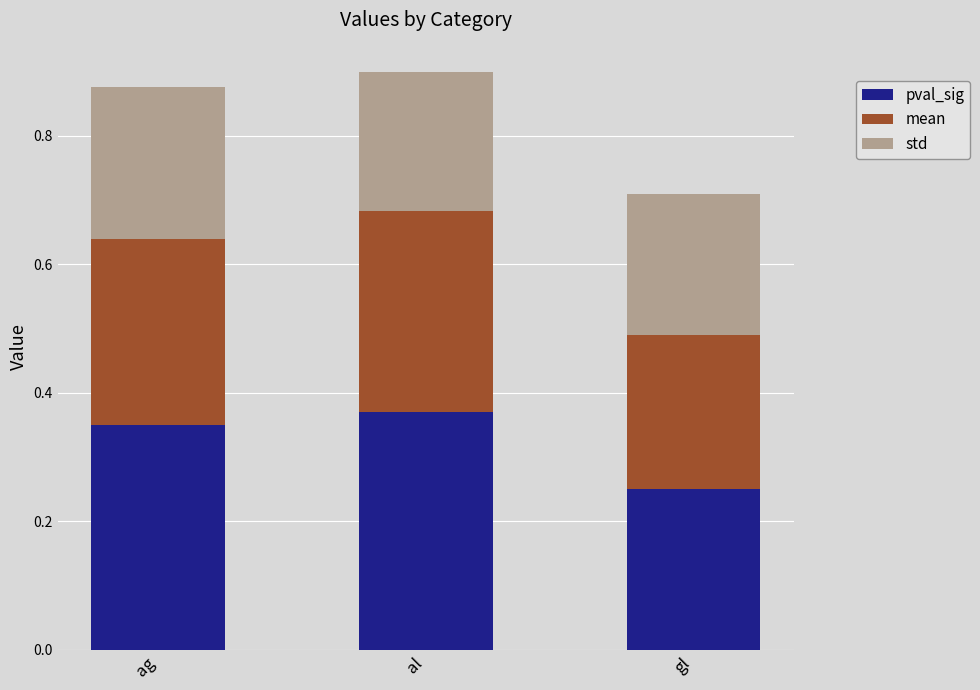

Are the bars horizontal?

No